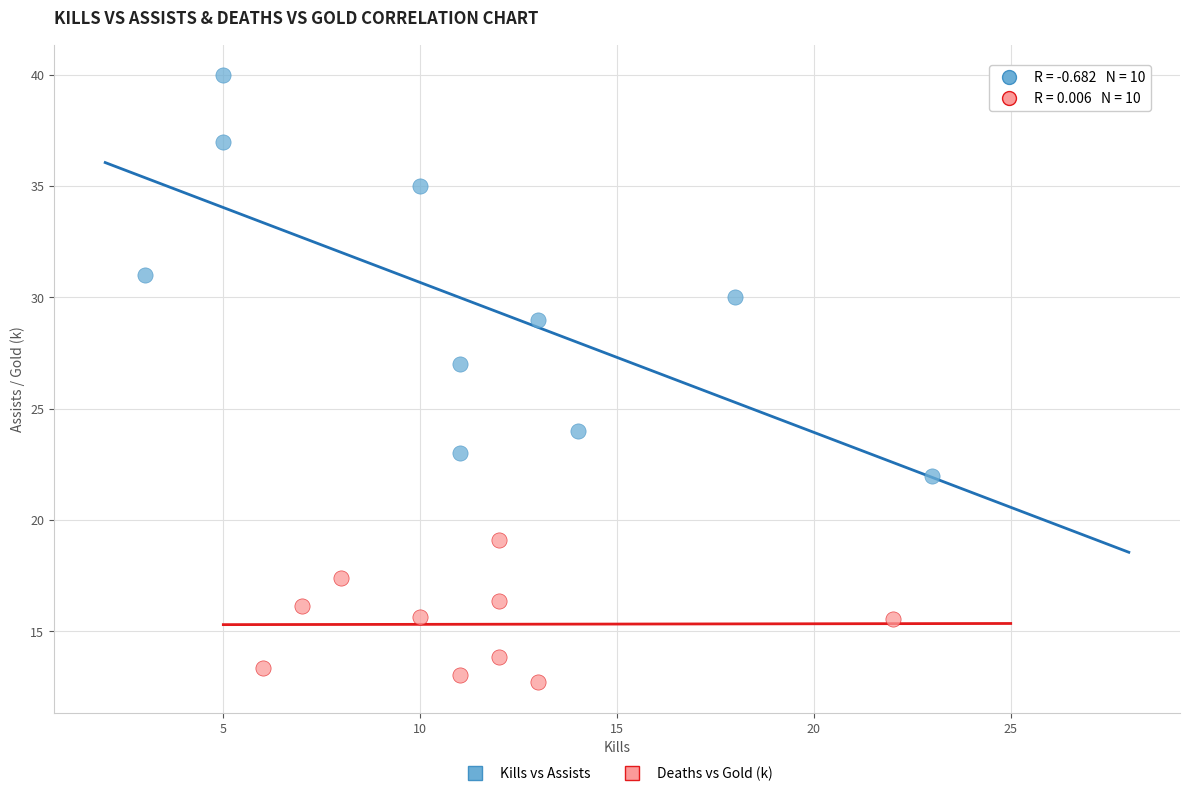

Which series contains the lowest Y value?

Deaths vs Gold (k)